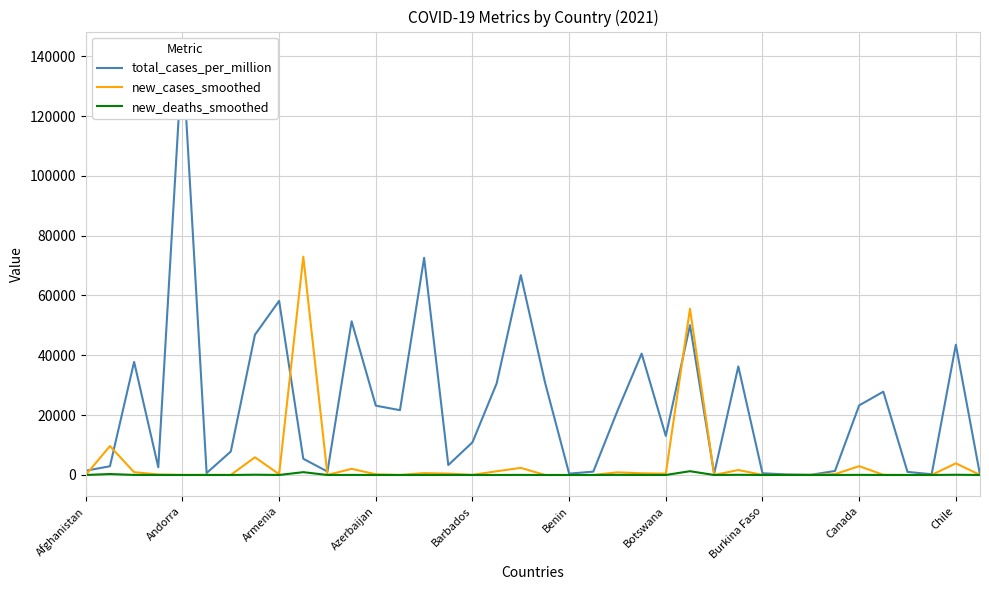

What is the average value of the new_cases_smoothed series?

4302.4